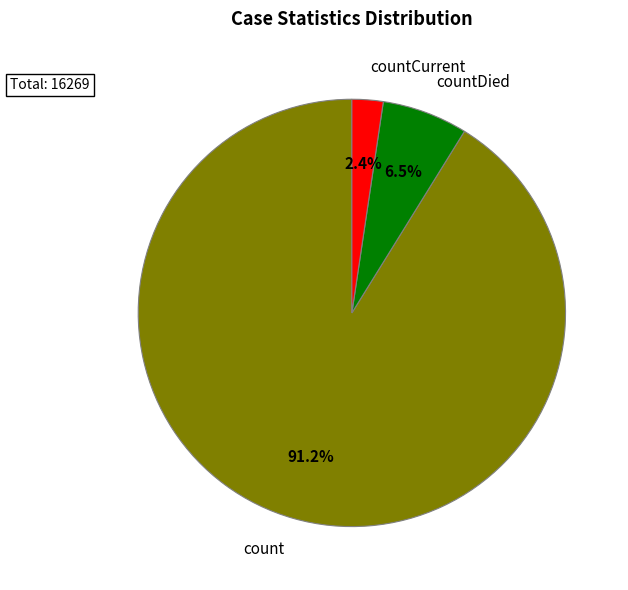

How many segments does this pie chart have?

3